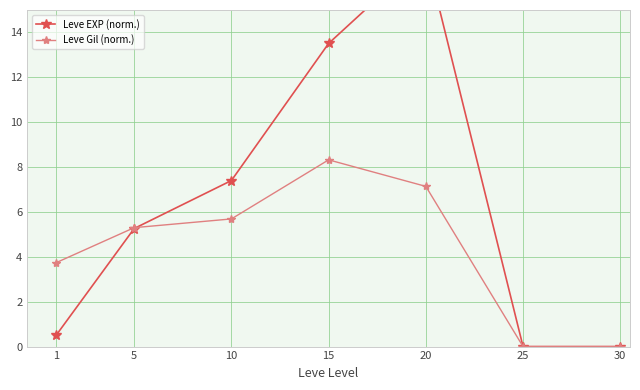

At which label is Leve EXP (norm.) closest to 8?

10